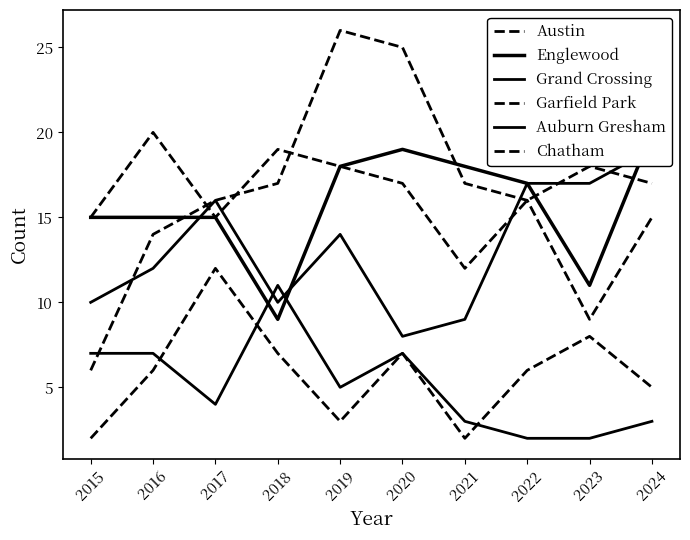

Is the value of Chatham at 2019 greater than the value of Garfield Park at 2023?

No